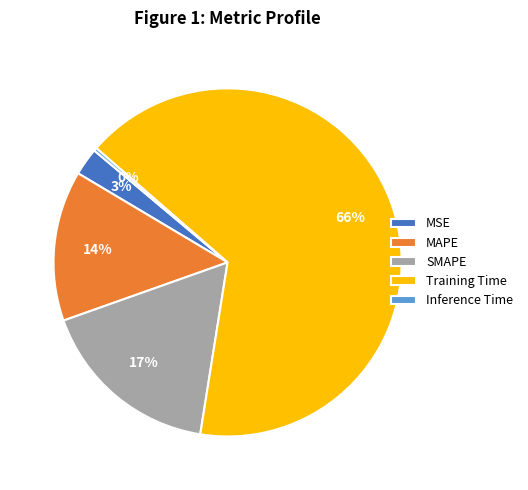

Which has a higher value, SMAPE or MAPE?

SMAPE